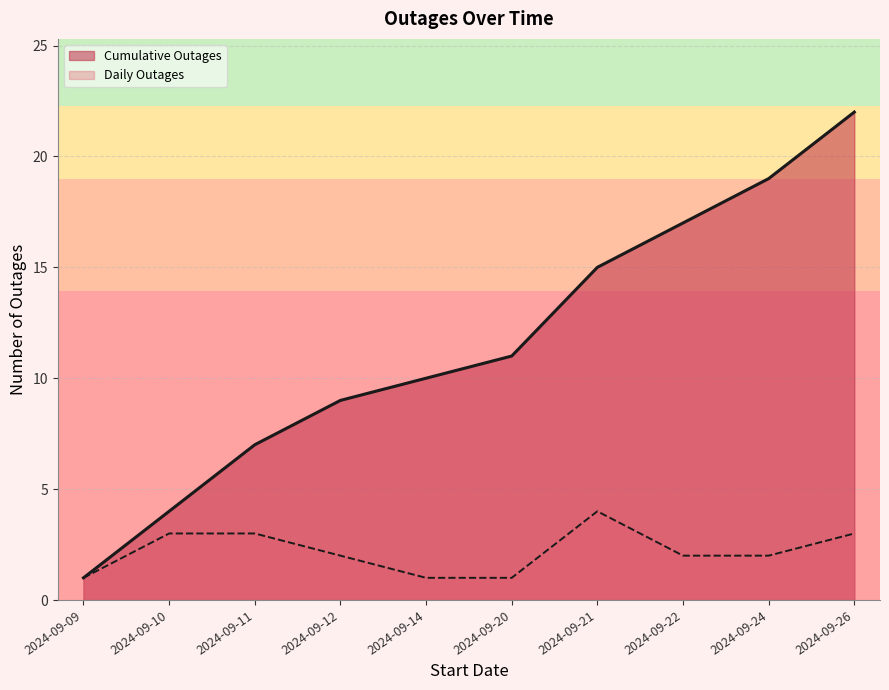

What value does the data have at 2024-09-11, to the nearest 10?

10